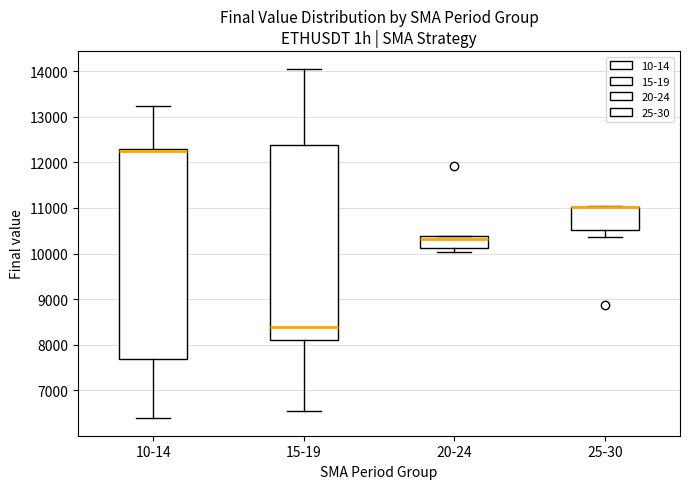

Reading left to right, read every box against the y-axis: the position of its median line, the range the box covers, and the ends of its whiskers. The values are not printed on the chart, so give them approximately, as read against the axis.

10-14: median 12300 (drawn on the box's upper edge), box 7700 to 12300, whiskers 6400 to 13200
15-19: median 8400, box 8100 to 12400, whiskers 6600 to 14100
20-24: median 10300, box 10100 to 10400, whiskers 10000 to 10400
25-30: median 11000 (drawn on the box's upper edge), box 10500 to 11000, whiskers 10400 to 11000